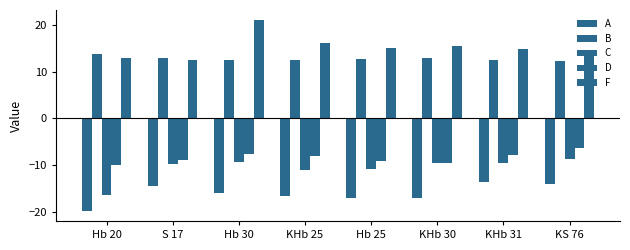

What is the average value of the A series?

-16.1